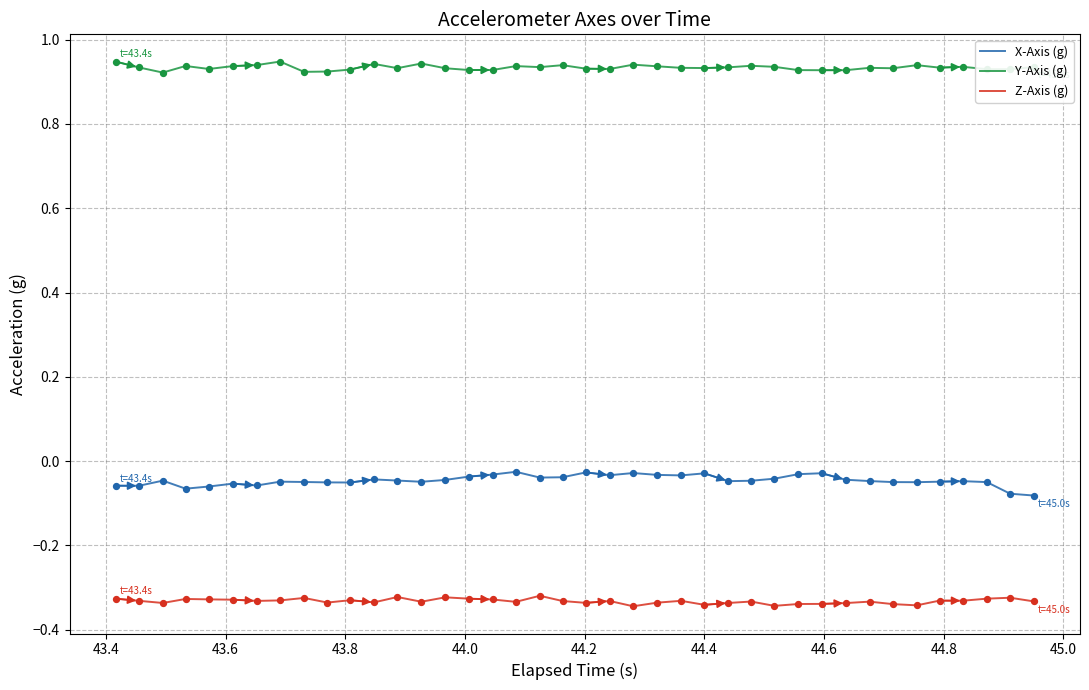

True or false: Z-Axis (g) and Y-Axis (g) cross at least once.

False